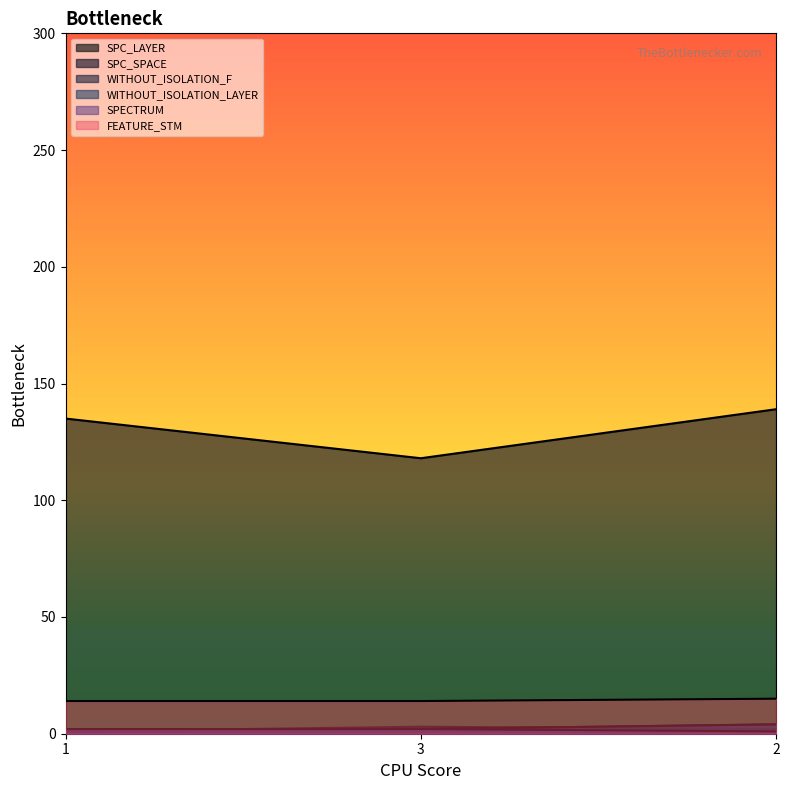

How many data points in SPC_LAYER are less than 2?

1